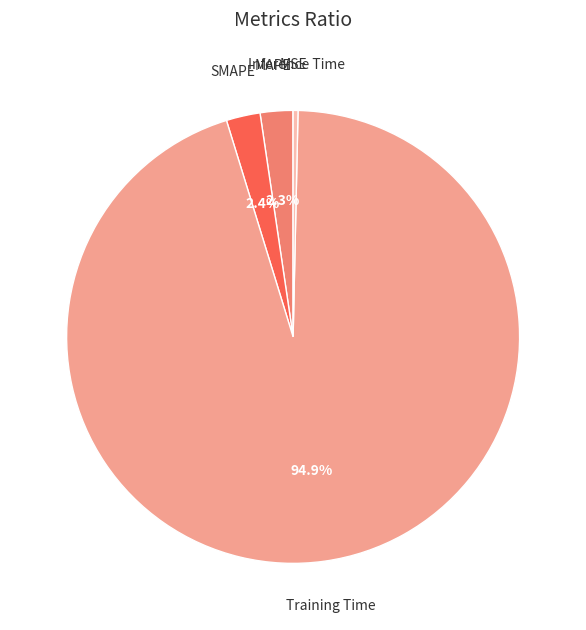

To the nearest percent, what is the difference between the Inference Time and MAPE slice percentages?

2%